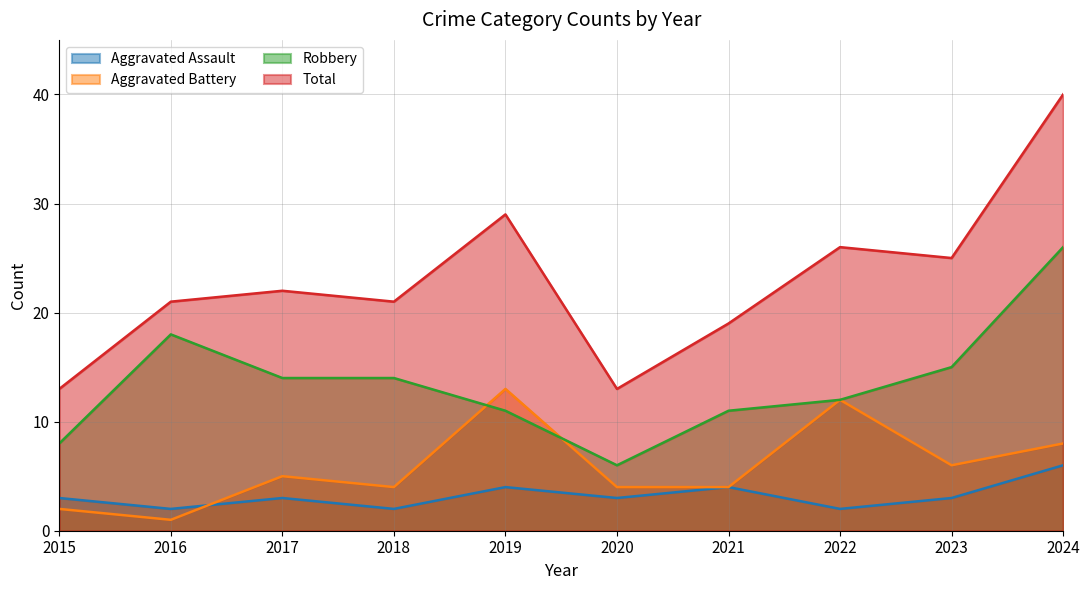

Does the chart have visible grid lines?

Yes